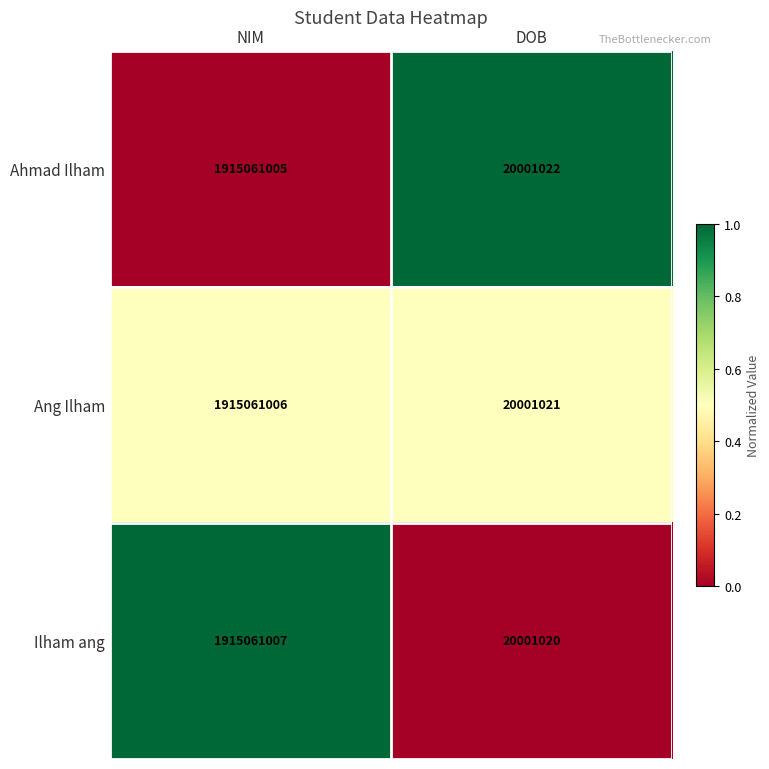

At NIM, list the series in order from smallest to largest.

Ahmad Ilham, Ang Ilham, Ilham ang